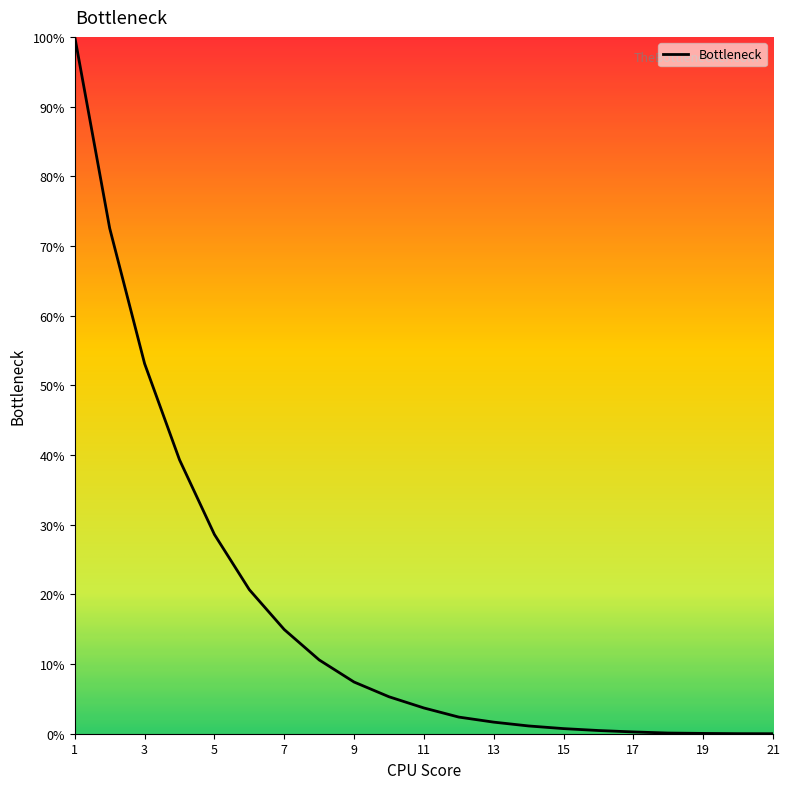

What is the maximum value shown in the chart?

100.0